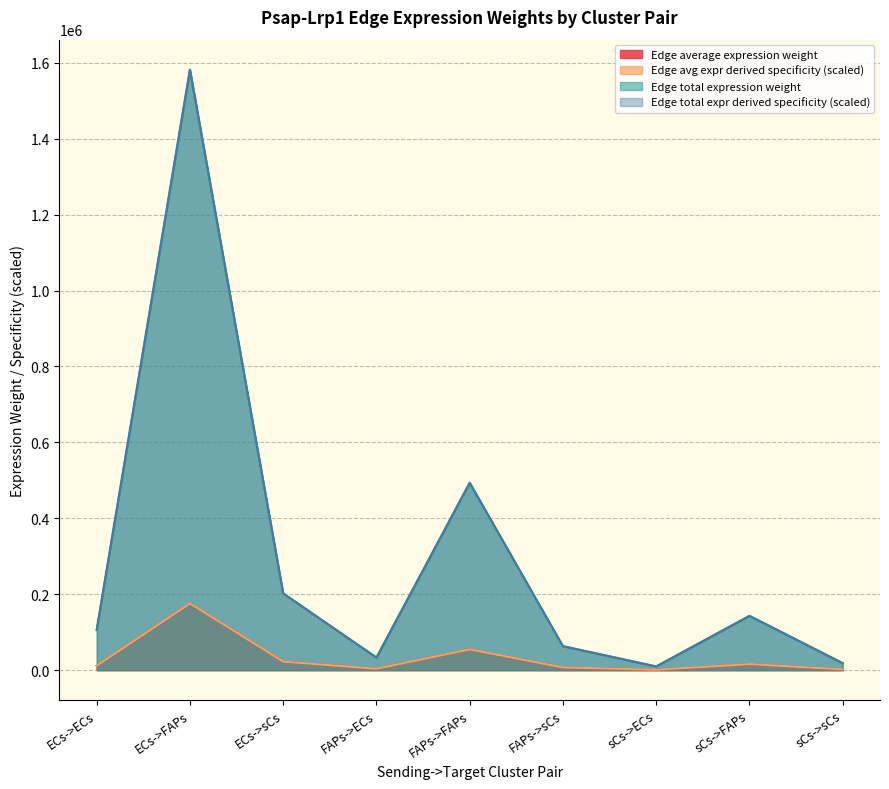

Reading right to left, what are all the values shown in this chart?

Edge average expression weight: sCs->sCs=2026.9	sCs->FAPs=15874.0	sCs->ECs=1062.6	FAPs->sCs=7001.2	FAPs->FAPs=54829.8	FAPs->ECs=3670.3	ECs->sCs=22443.0	ECs->FAPs=175761.4	ECs->ECs=11765.6
Edge total expression weight: sCs->sCs=2026.9	sCs->FAPs=15874.0	sCs->ECs=1062.6	FAPs->sCs=7001.2	FAPs->FAPs=54829.8	FAPs->ECs=3670.3	ECs->sCs=22443.0	ECs->FAPs=175761.4	ECs->ECs=11765.6
Edge avg expr derived specificity: sCs->sCs=18242.5	sCs->FAPs=142865.8	sCs->ECs=9563.5	FAPs->sCs=63011.0	FAPs->FAPs=493468.5	FAPs->ECs=33033.1	ECs->sCs=201986.8	ECs->FAPs=1581852.2	ECs->ECs=105890.1
Edge total expr derived specificity: sCs->sCs=18242.5	sCs->FAPs=142865.8	sCs->ECs=9563.5	FAPs->sCs=63011.0	FAPs->FAPs=493468.5	FAPs->ECs=33033.1	ECs->sCs=201986.8	ECs->FAPs=1581852.2	ECs->ECs=105890.1